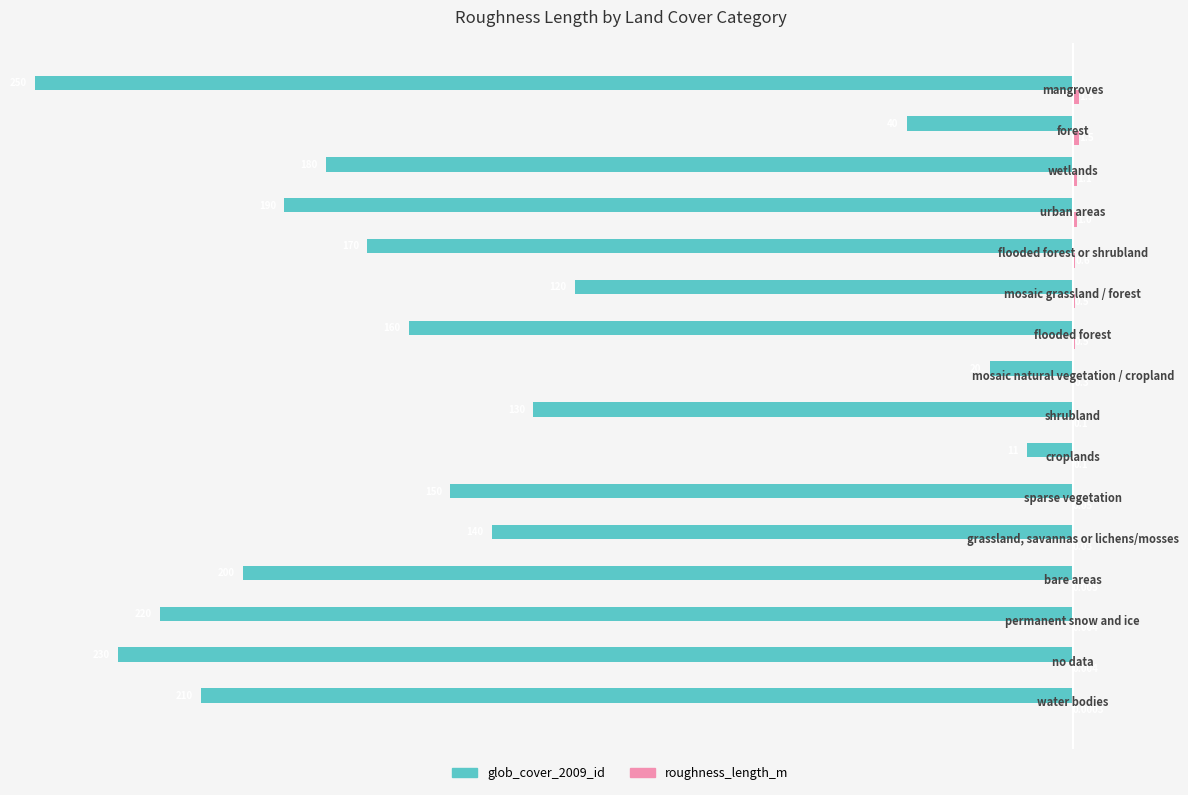

What are all the series names shown in the legend?

glob_cover_2009_id, roughness_length_m